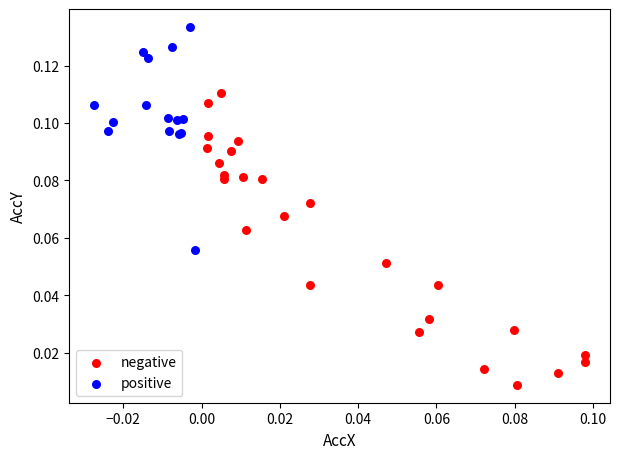

What are all the series names shown in the legend?

negative, positive